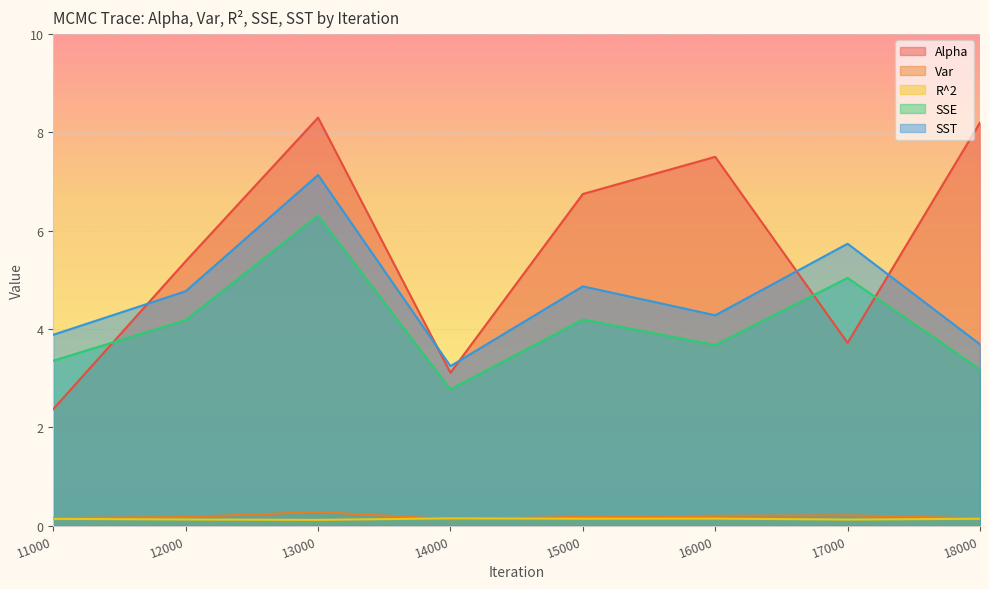

Reading left to right, what are all the values shown in this chart?

Alpha: 11000=2.4	12000=5.4	13000=8.3	14000=3.1	15000=6.7	16000=7.5	17000=3.7	18000=8.2
Var: 11000=0.2	12000=0.2	13000=0.3	14000=0.1	15000=0.2	16000=0.2	17000=0.2	18000=0.1
R^2: 11000=0.1	12000=0.1	13000=0.1	14000=0.1	15000=0.1	16000=0.1	17000=0.1	18000=0.1
SSE: 11000=3.4	12000=4.2	13000=6.3	14000=2.8	15000=4.2	16000=3.7	17000=5.0	18000=3.2
SST: 11000=3.9	12000=4.8	13000=7.1	14000=3.2	15000=4.9	16000=4.3	17000=5.7	18000=3.7